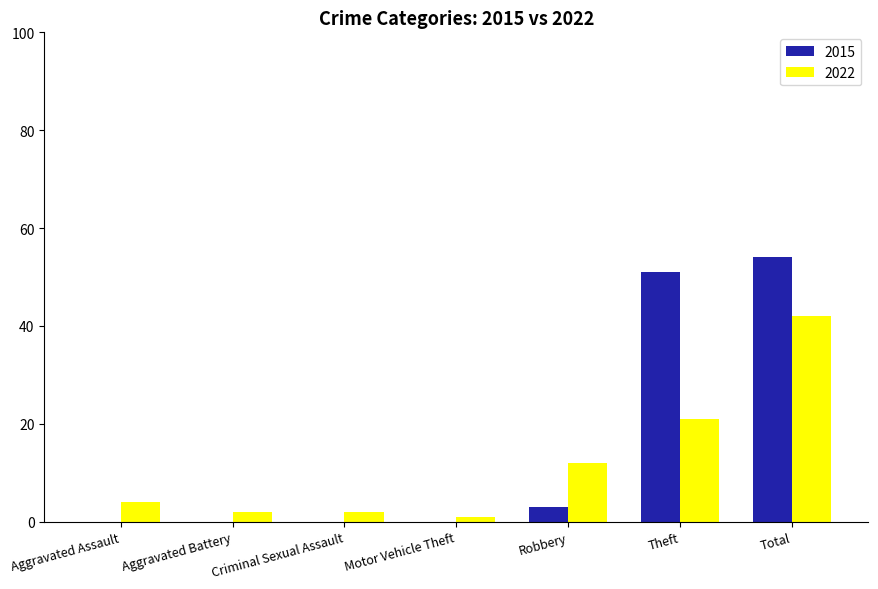

At which category does the chart reach its peak across all series?

Total